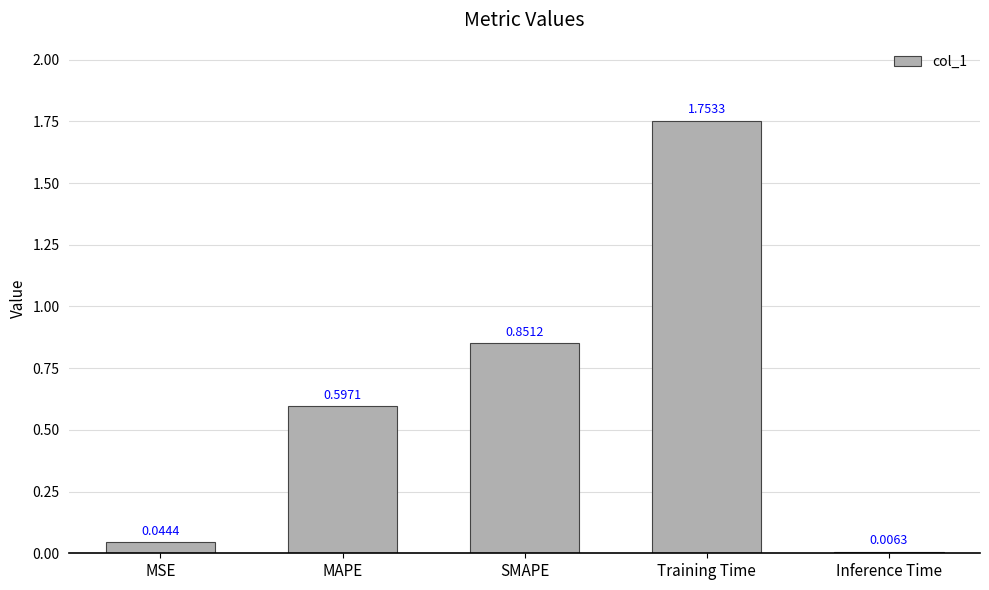

What is the label of the 2nd bar from the left?

MAPE